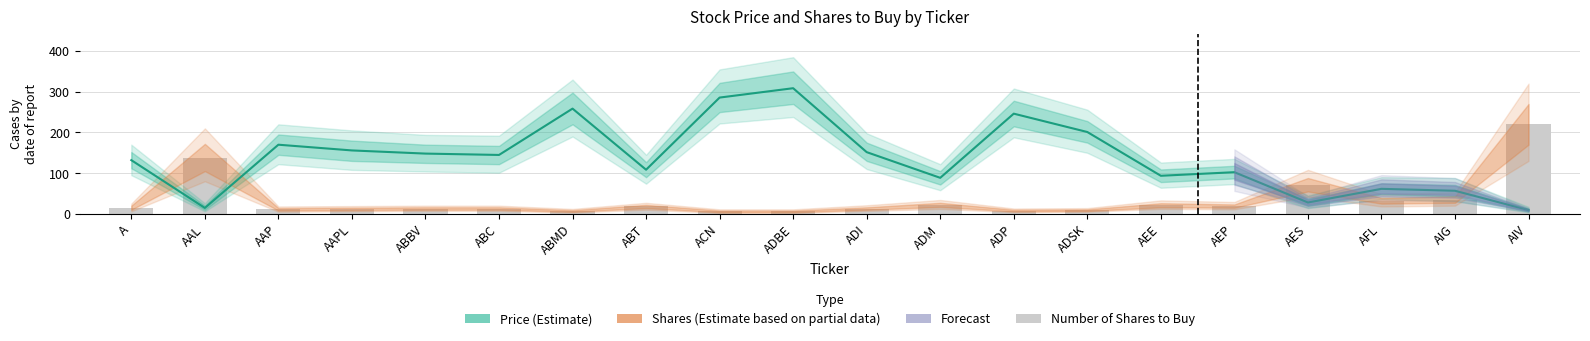

What is the label of the 6th bar from the right?

AEE